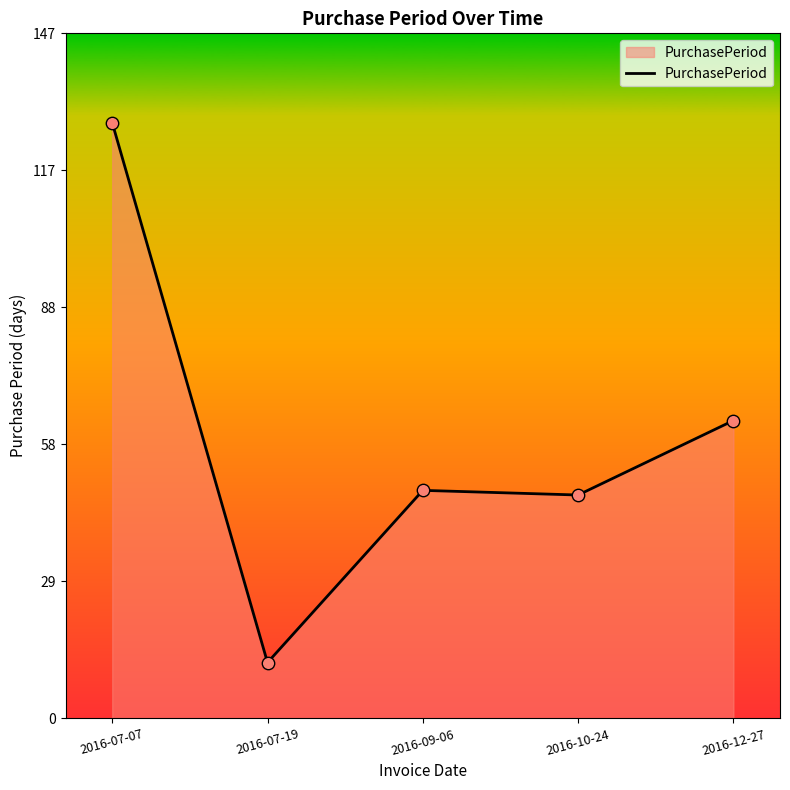

What is the change in value from 2016-07-07 to 2016-09-06?

-79